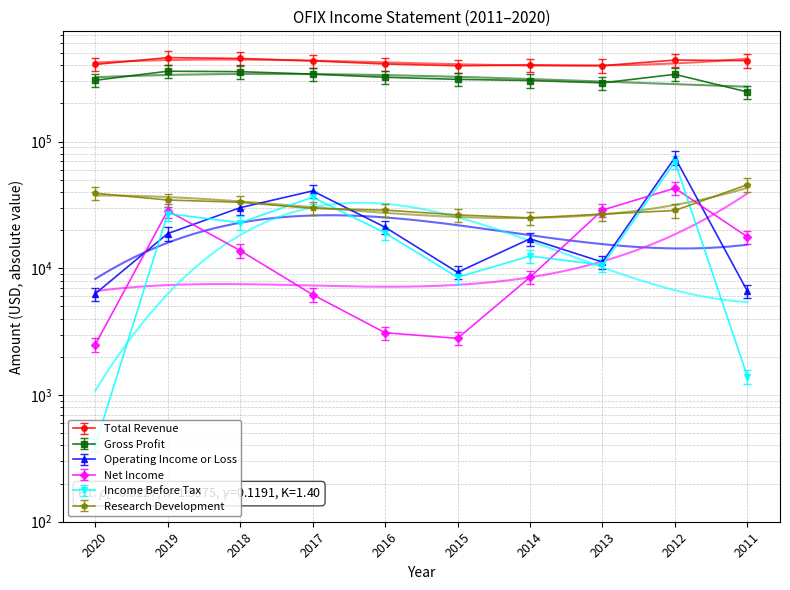

List the labels in order of Total Revenue value, smallest first.

2015, 2013, 2014, 2020, 2016, 2017, 2011, 2012, 2018, 2019